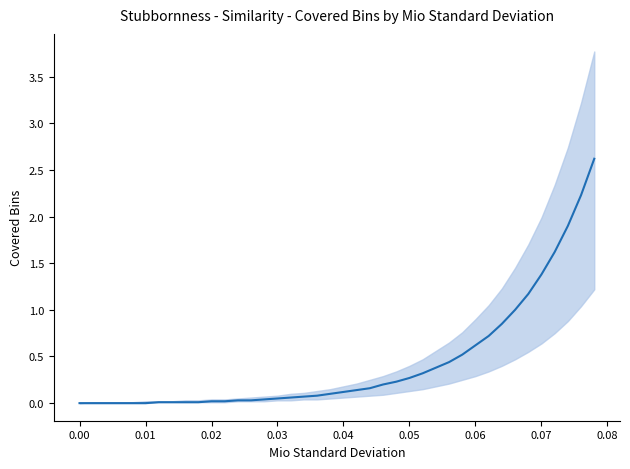

Reading left to right, extract all data points from this chart.

0.0	0.0	0.0	0.0	0.0	0.0	0.0	0.0	0.0	0.0	0.0	0.0	0.0	0.0	0.0	0.1	0.1	0.1	0.1	0.1	0.1	0.1	0.2	0.2	0.2	0.3	0.3	0.4	0.4	0.5	0.6	0.7	0.8	1.0	1.2	1.4	1.6	1.9	2.2	2.6